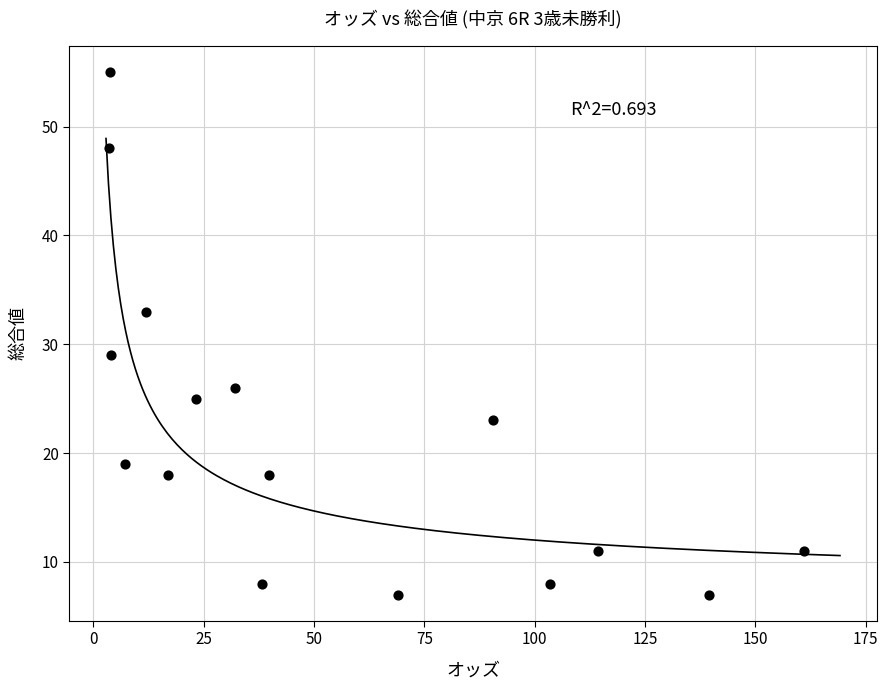

What is the range of Y values (max minus min)?

48